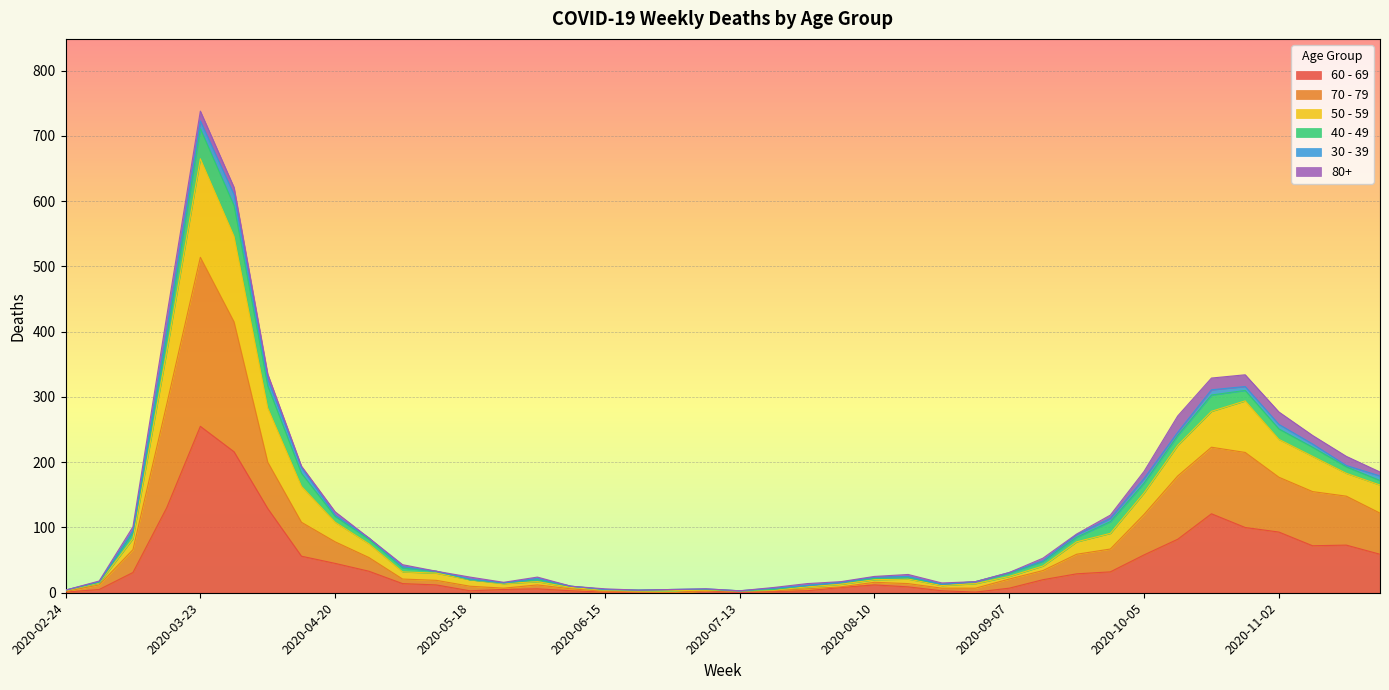

Does the chart display data point markers on the line(s)?

No